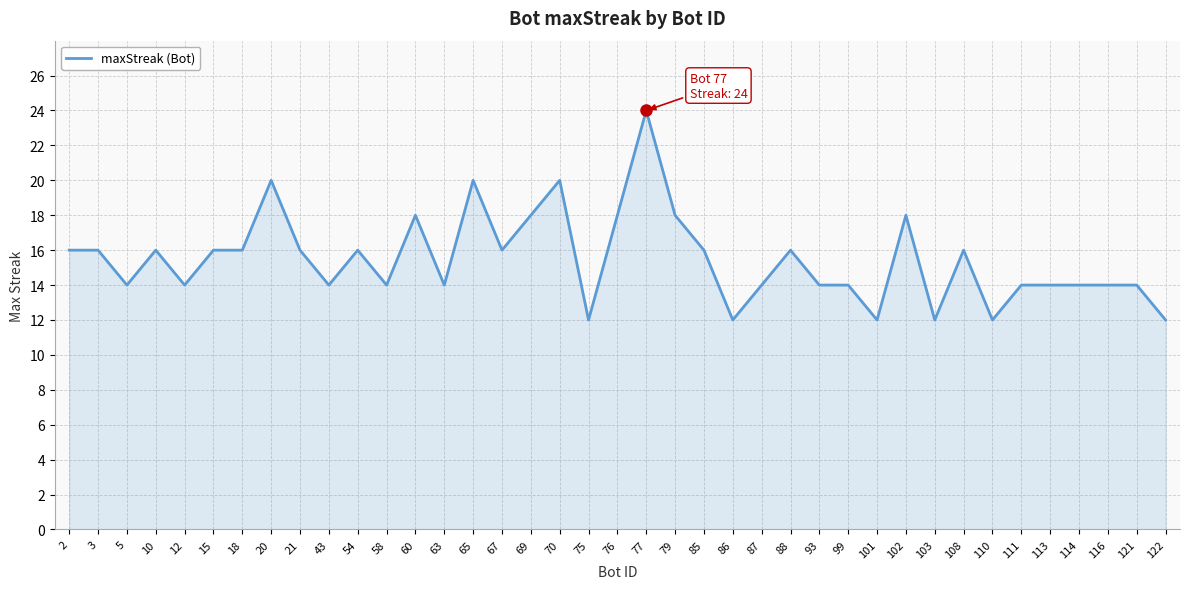

True or false: the data shows 12 at 101.

True